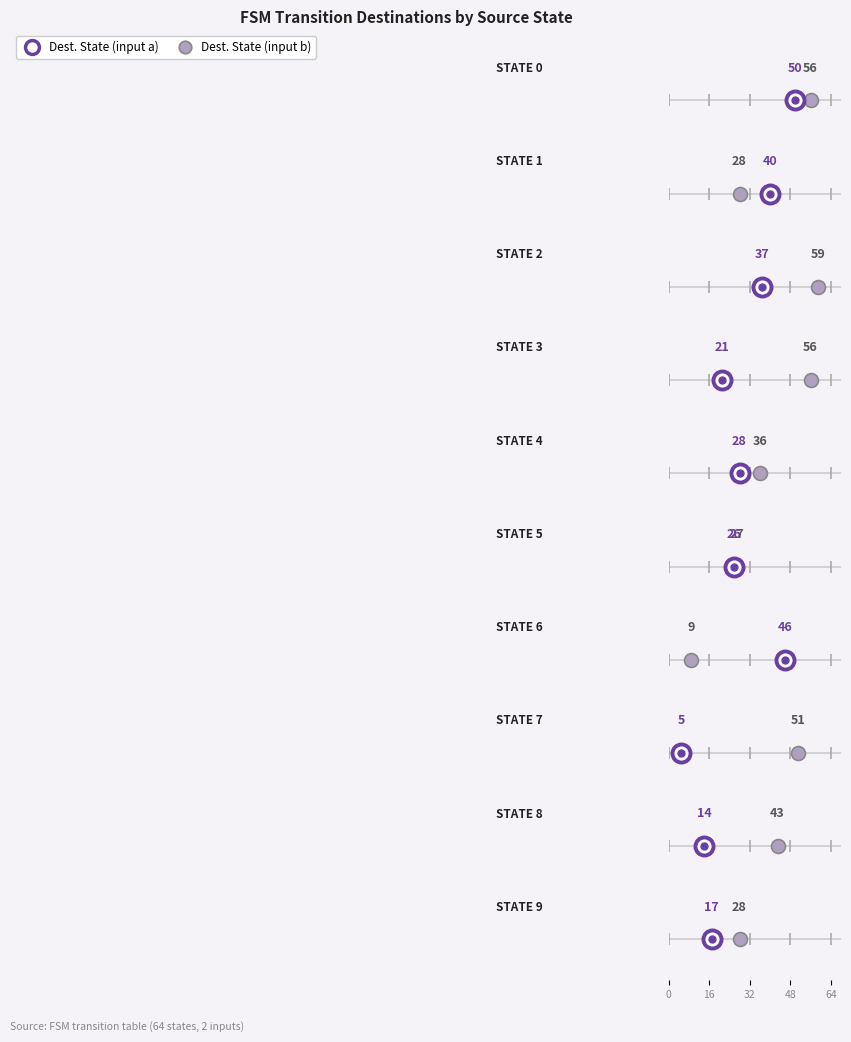

How many times do Source State and Destination State (input a) cross each other?

2